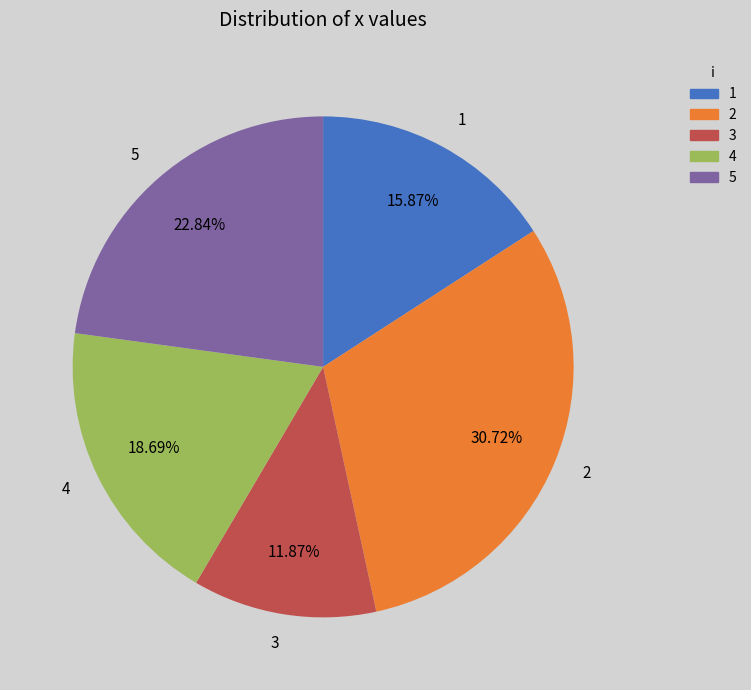

To the nearest percent, what is the difference between the largest and smallest slice percentages?

19%